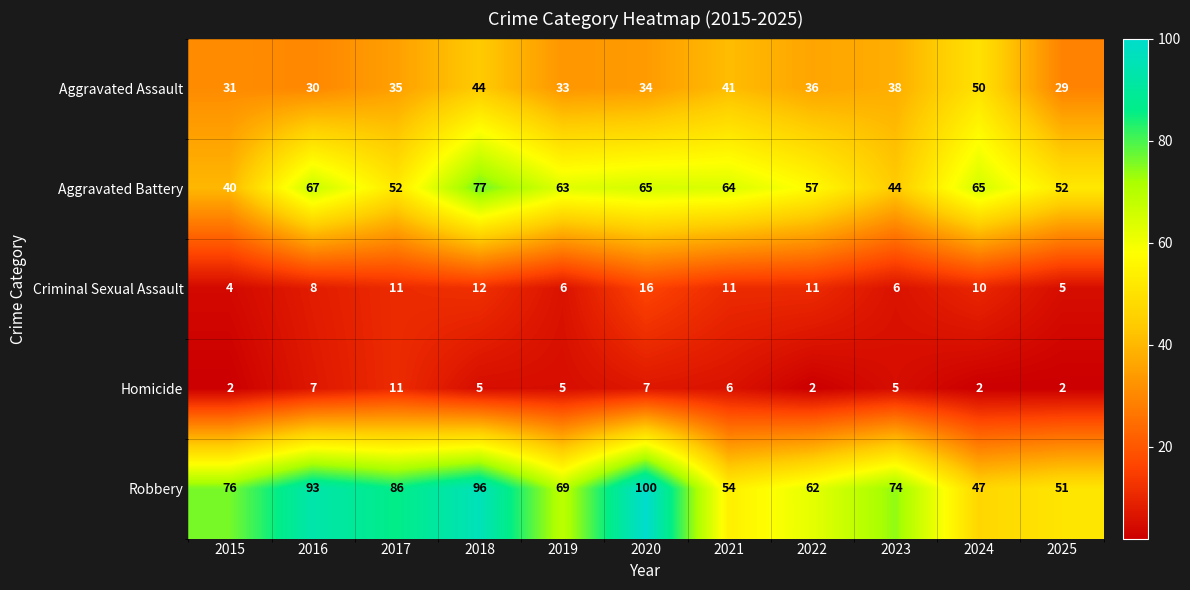

The value of Aggravated Assault at 2017 is 35. True or false?

True